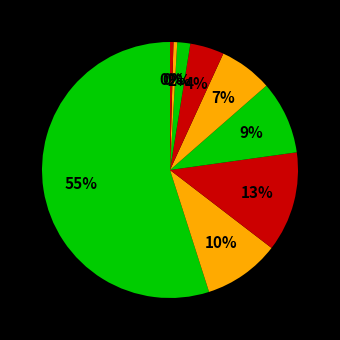

How many segments does this pie chart have?

9